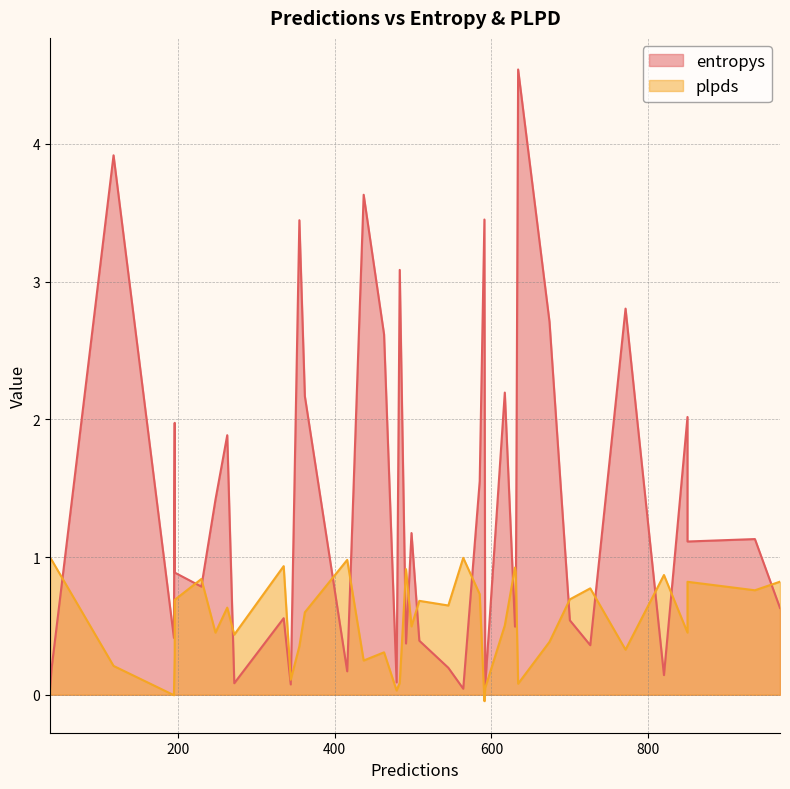

True or false: entropys and plpds intersect in this chart.

True